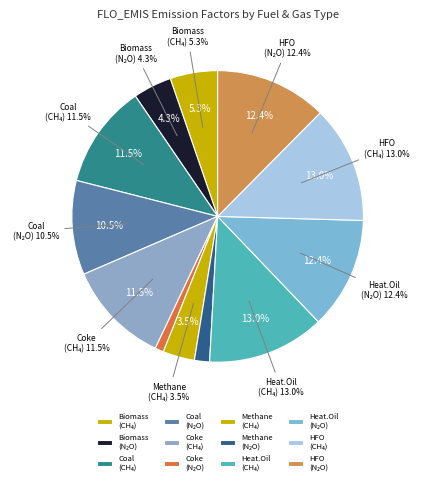

Do pri_coal (emi_n2o) and iip_coke (emi_ch4) together represent more than half of the pie?

No